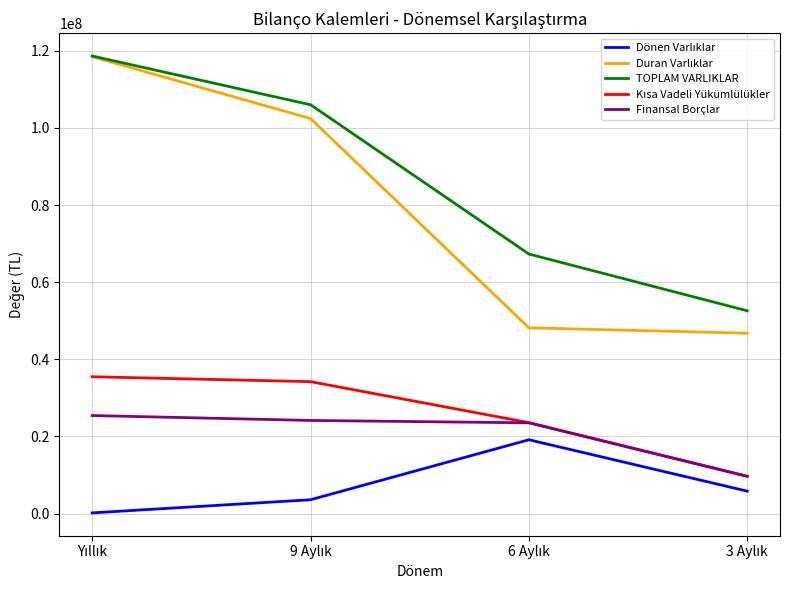

True or false: TOPLAM VARLIKLAR and Finansal Borçlar cross at least once.

False